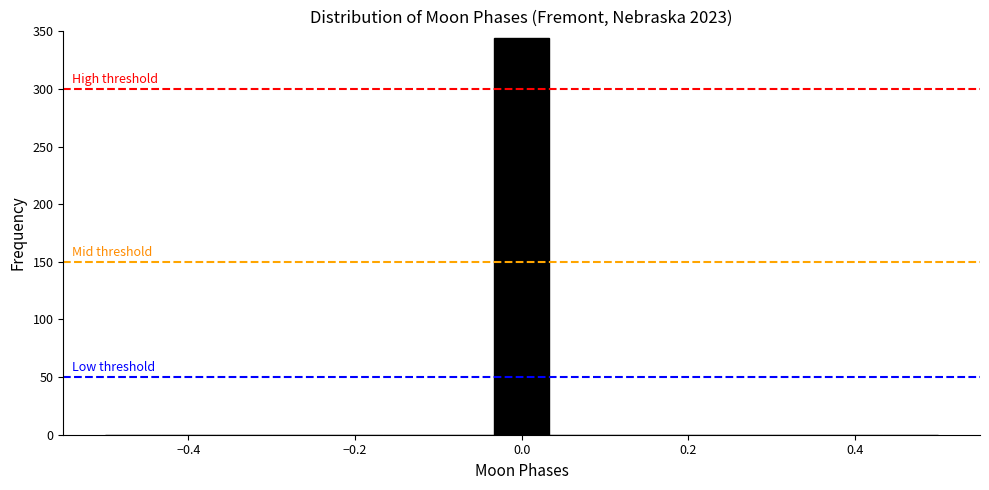

Read against the x-axis, roughly where is the centre of the tallest bar?

0.00